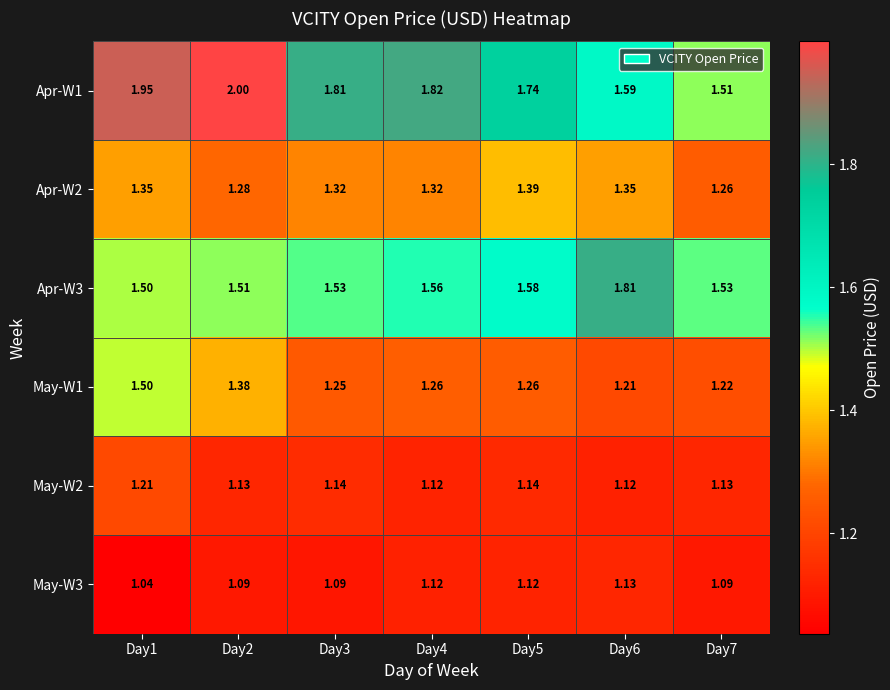

Which series has the widest spread of values?

Apr-W1